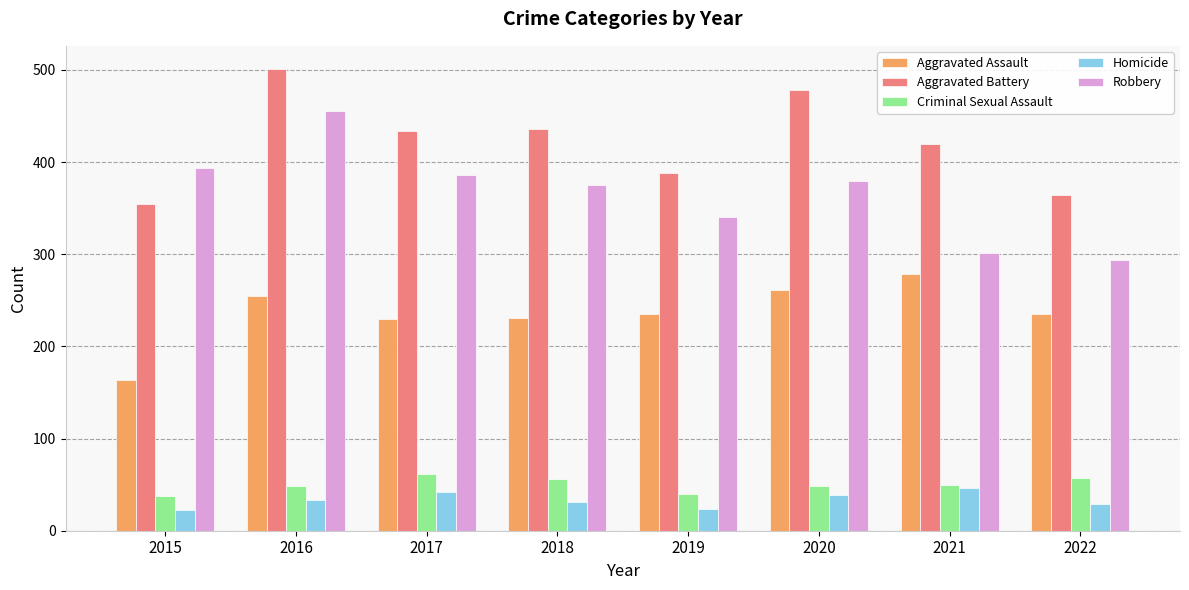

Count the number of data series in this chart.

5